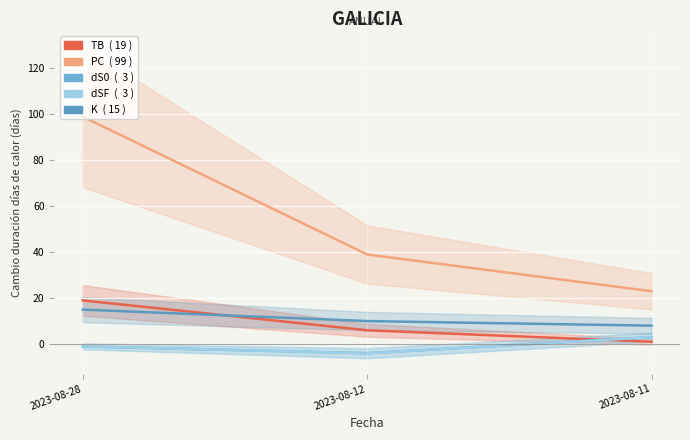

Is the value of TB at 2023-08-12 greater than the value of dSF at 2023-08-28?

Yes